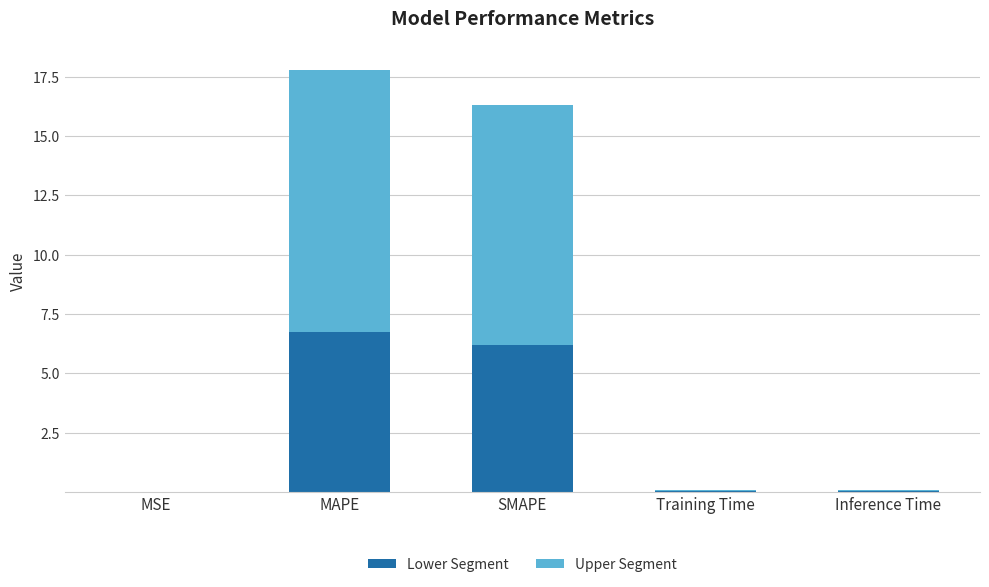

At which category is the sum across all series the highest?

MAPE